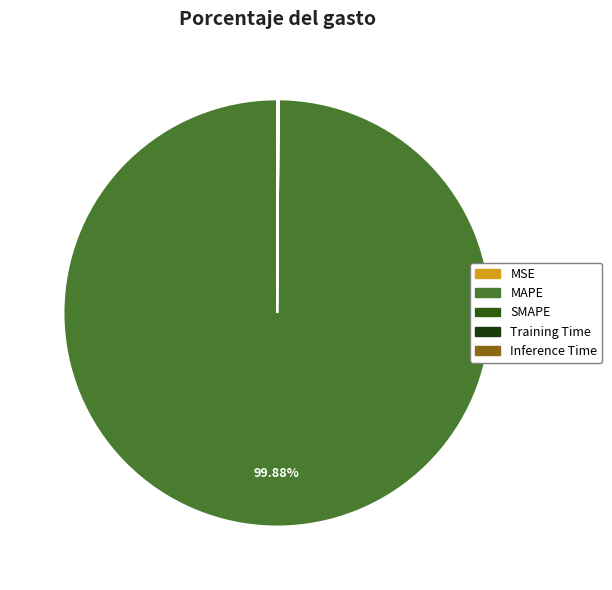

What is the largest slice in the pie chart?

MAPE